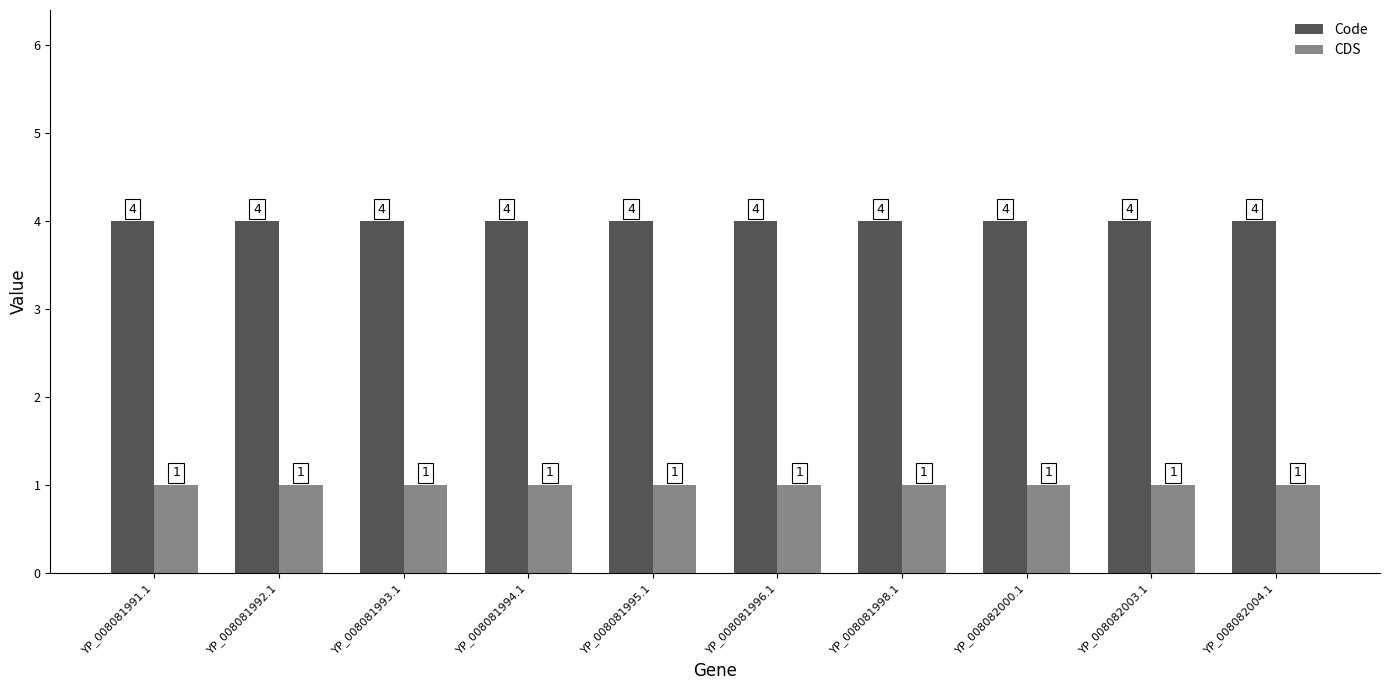

Rank the series by their average value, from lowest to highest.

CDS, Code